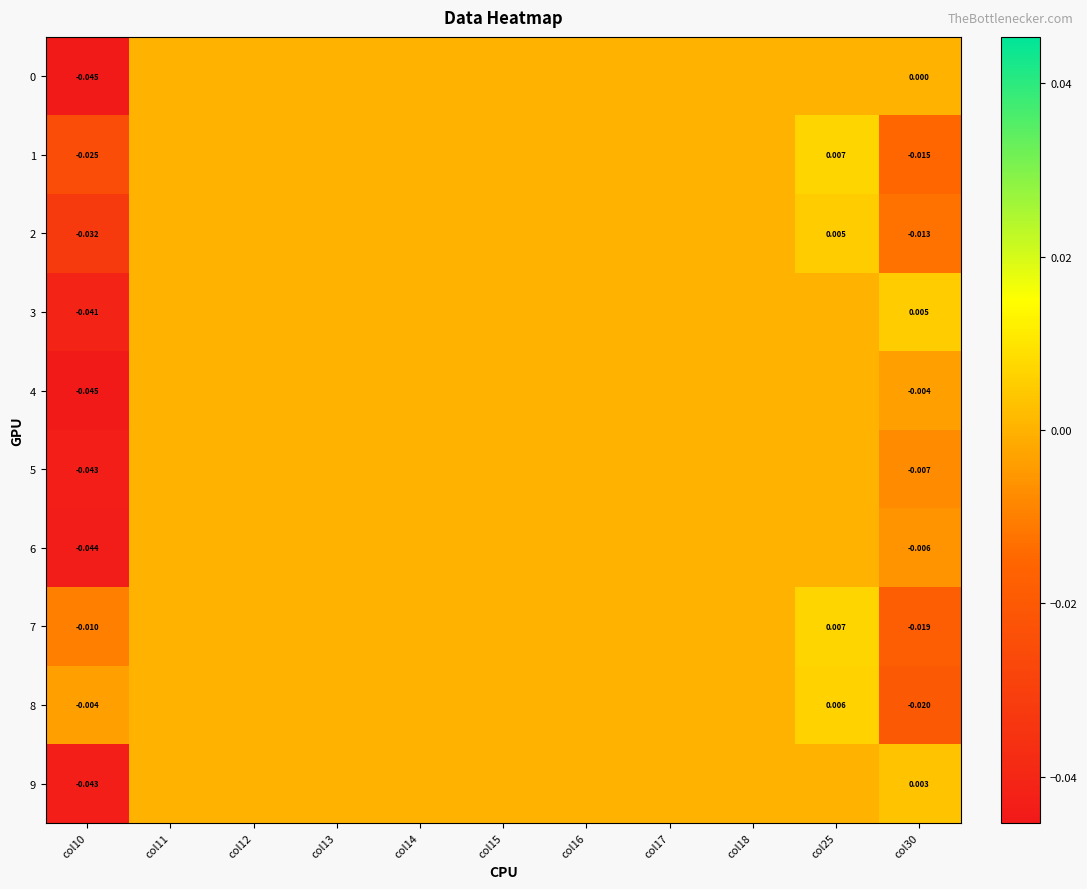

True or false: 6 has a value of -0.0 at col17.

False